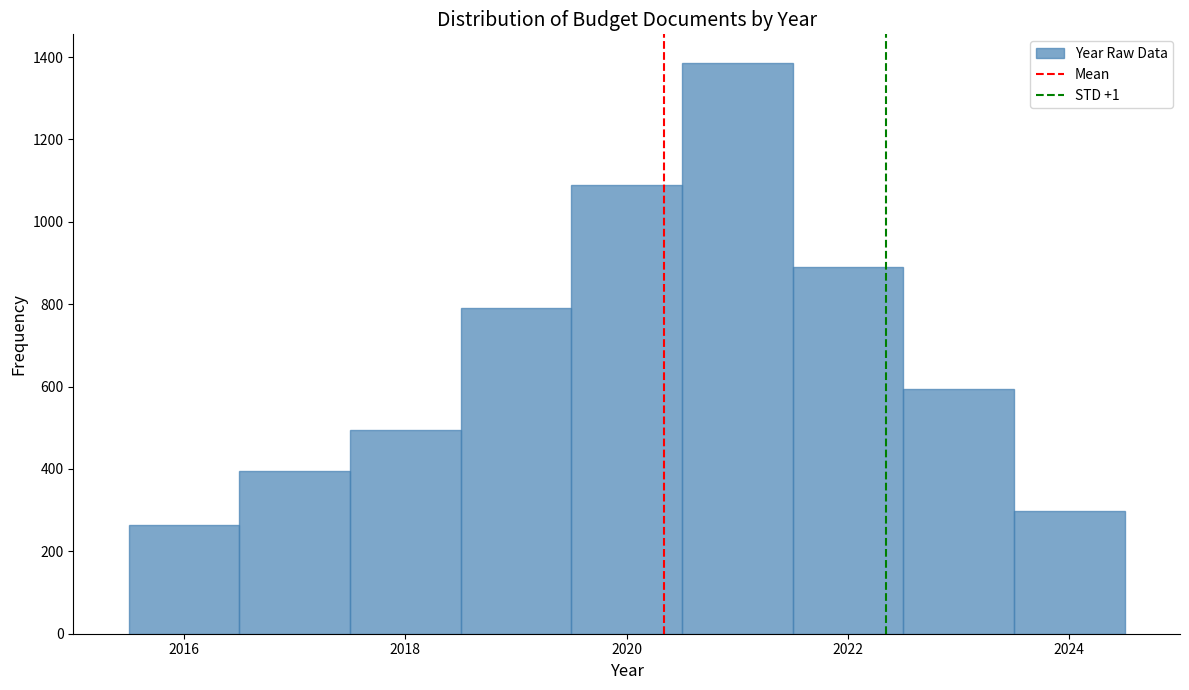

How tall is the bar that spans 2022.5 to 2023.5 on the x-axis? Neither the bar edges nor the heights are printed on the chart, so give them approximately, as read against the axes.

600